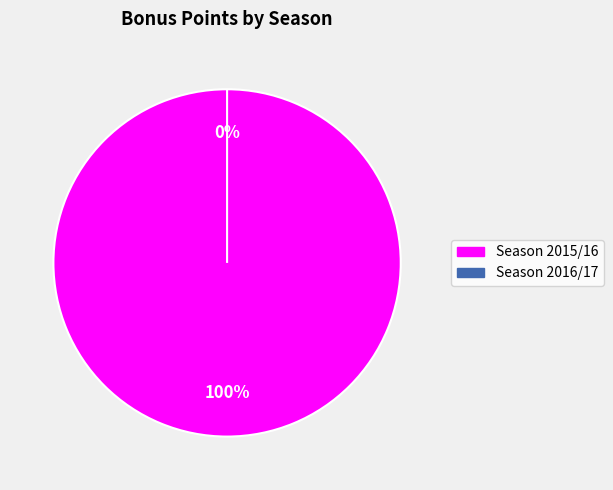

To the nearest percent, what is the difference between the largest and smallest slice percentages?

100%